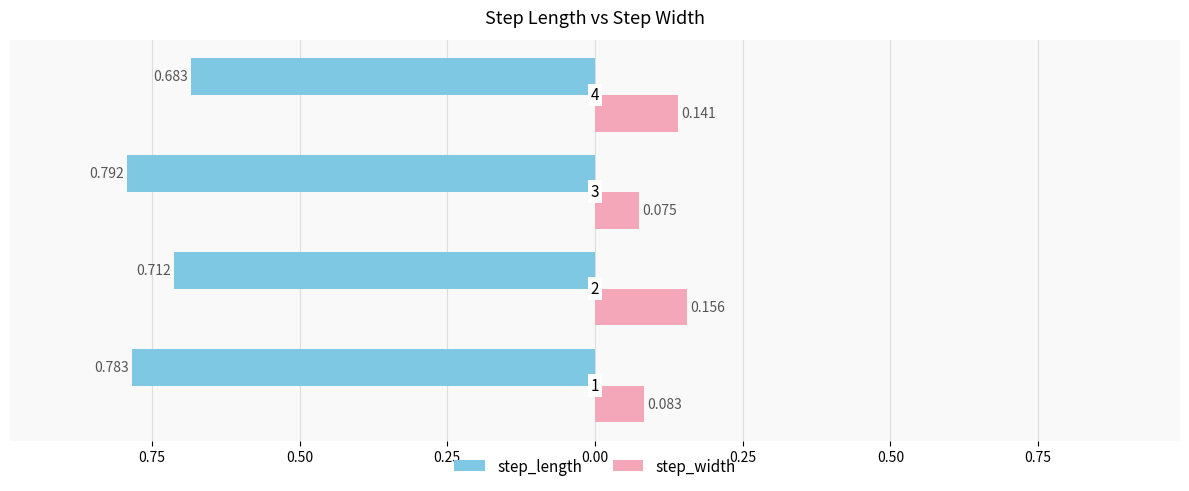

Reading right to left, extract all data points from this chart.

step_length: -0.7	-0.8	-0.7	-0.8
step_width: 0.1	0.1	0.2	0.1